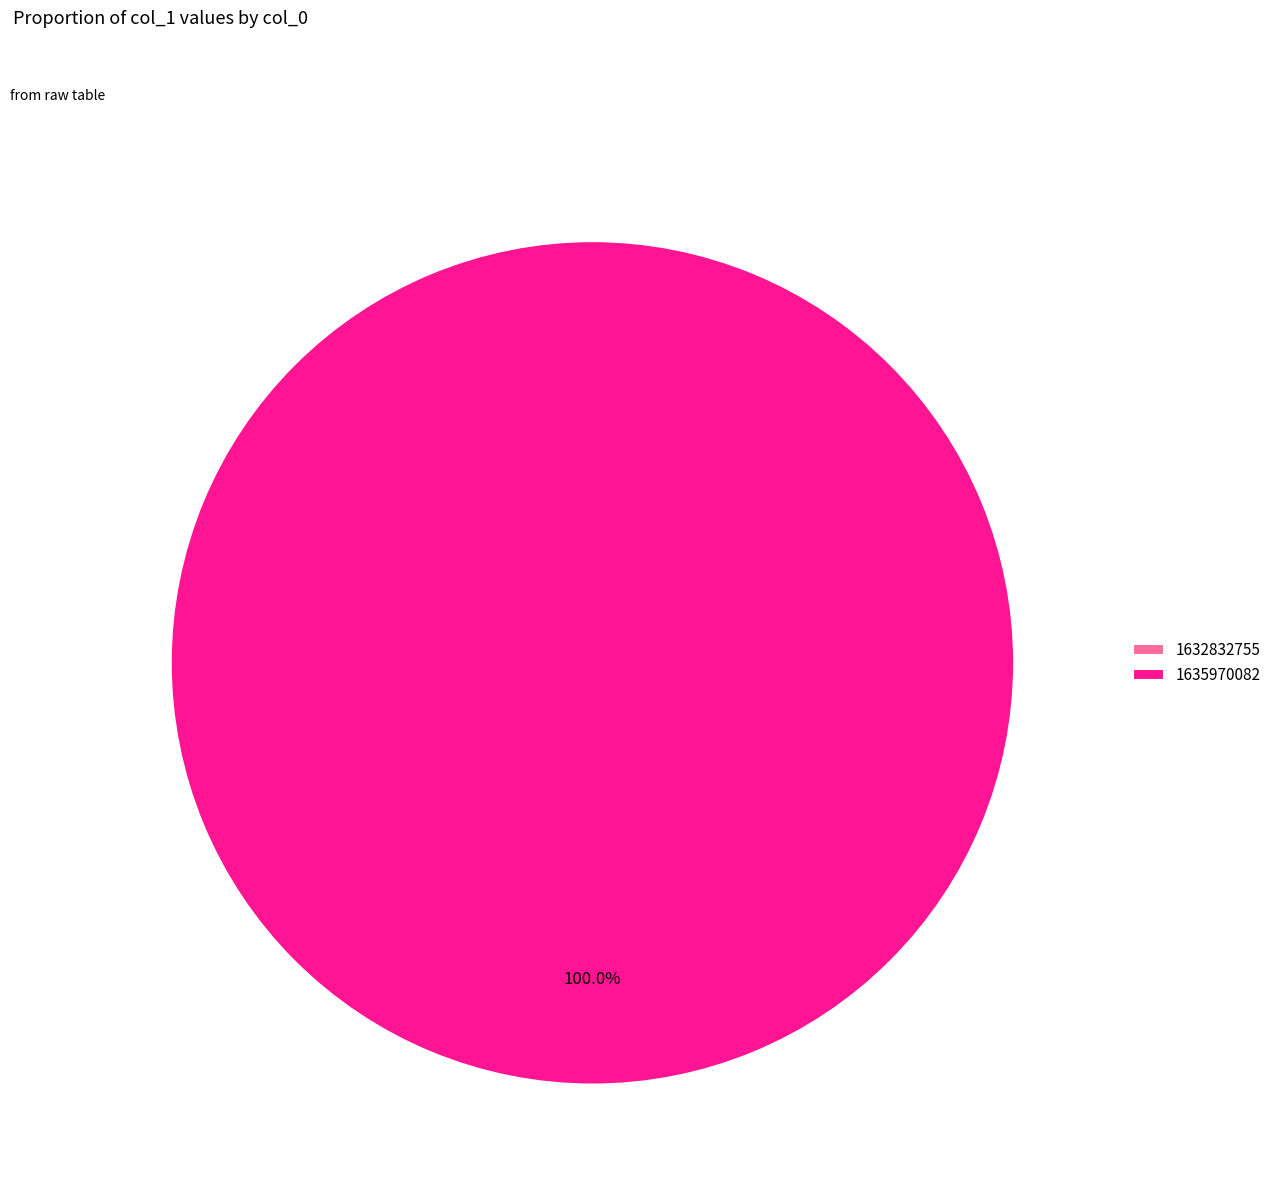

To the nearest percent, what is the average slice percentage?

50%